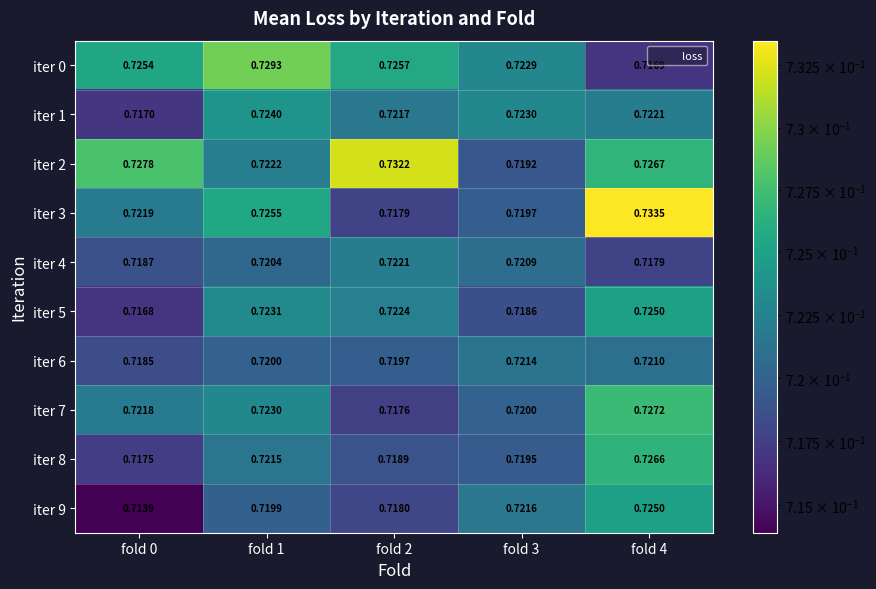

Is the value of iter 0 at fold 3 greater than the value of iter 8 at fold 2?

Yes